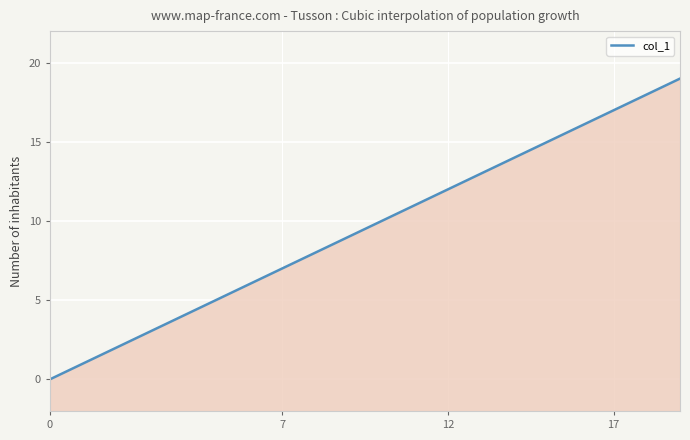

Read the value at 6.

6